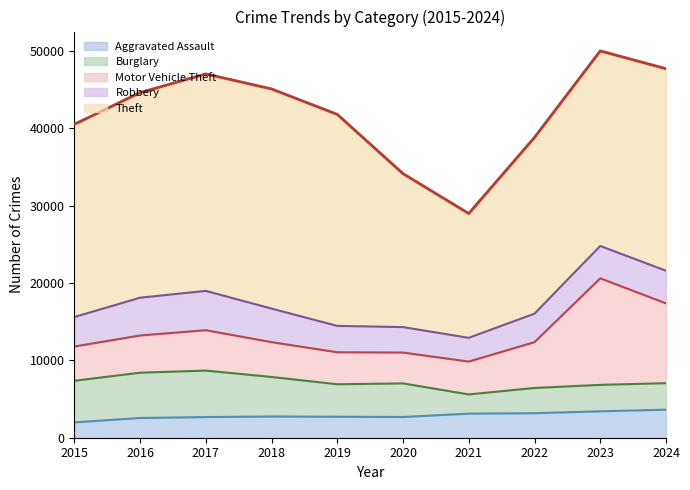

At which category is the sum across all series the highest?

2023